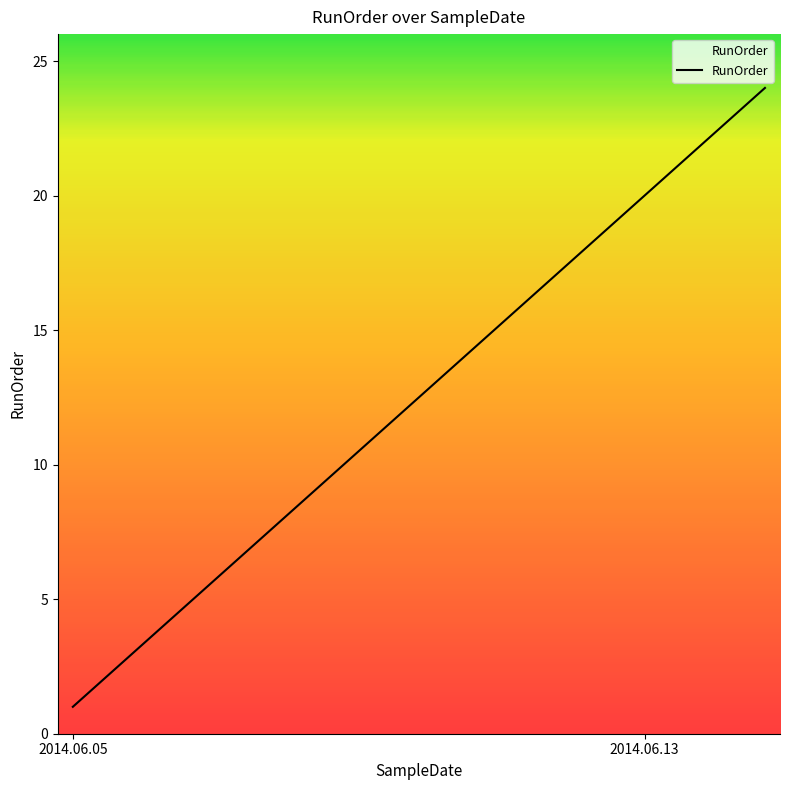

What is the smallest value displayed?

1